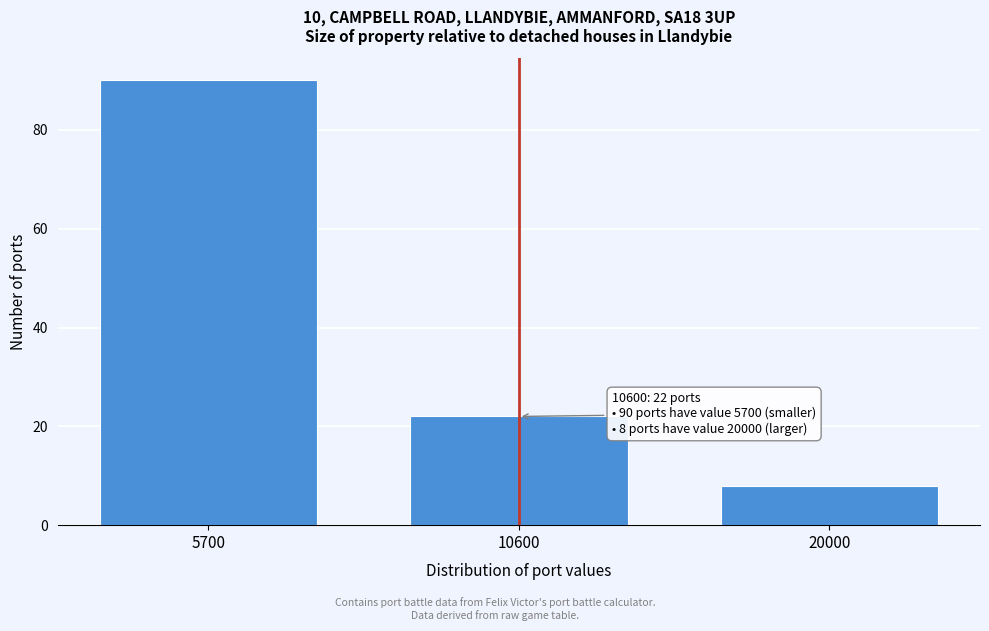

Reading left to right, extract all data points from this chart.

90	22	8